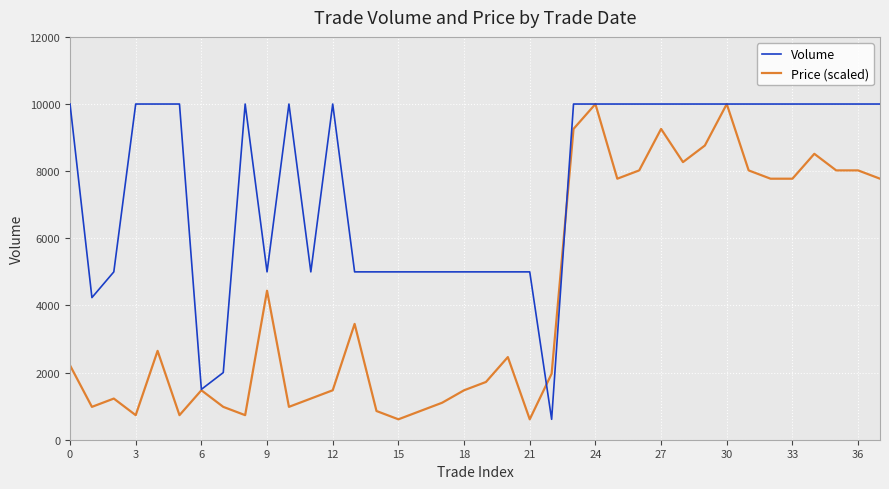

List the series in order of their overall mean, lowest first.

Price (scaled), Volume